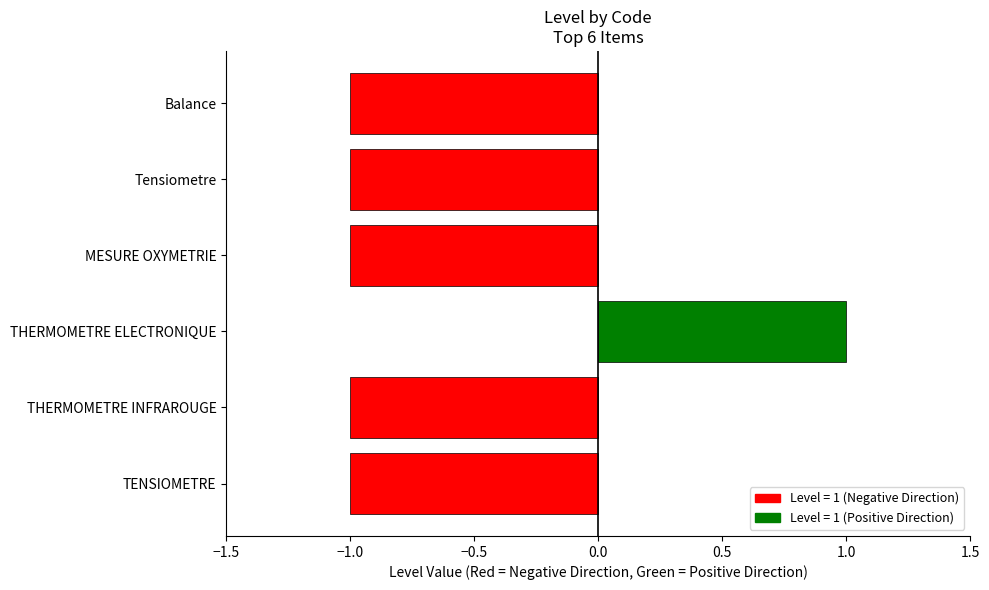

The chart shows a value of -1 at THERMOMETRE INFRAROUGE. True or false?

True